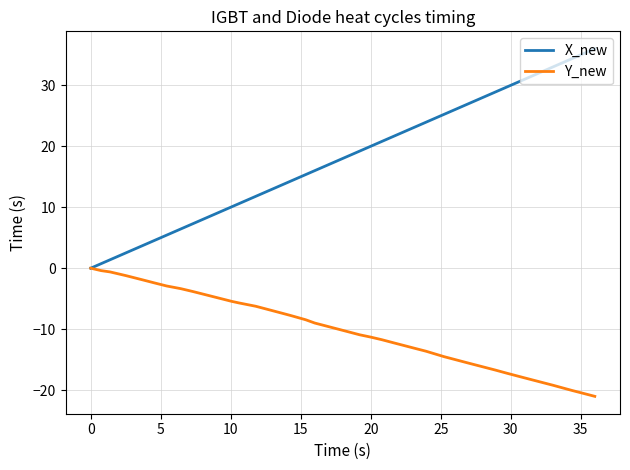

Which series has the widest spread of values?

X_new